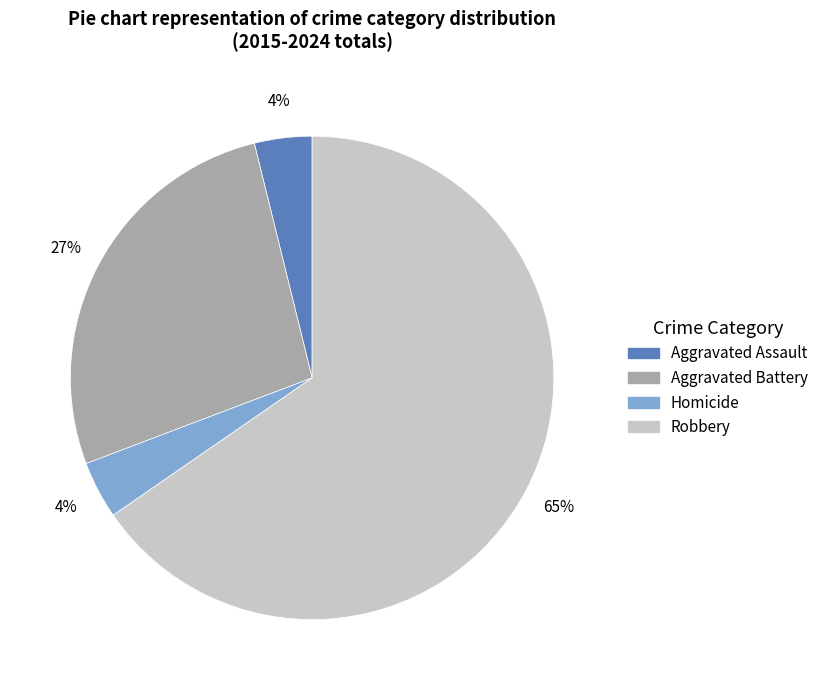

Does any single category account for the majority?

Yes